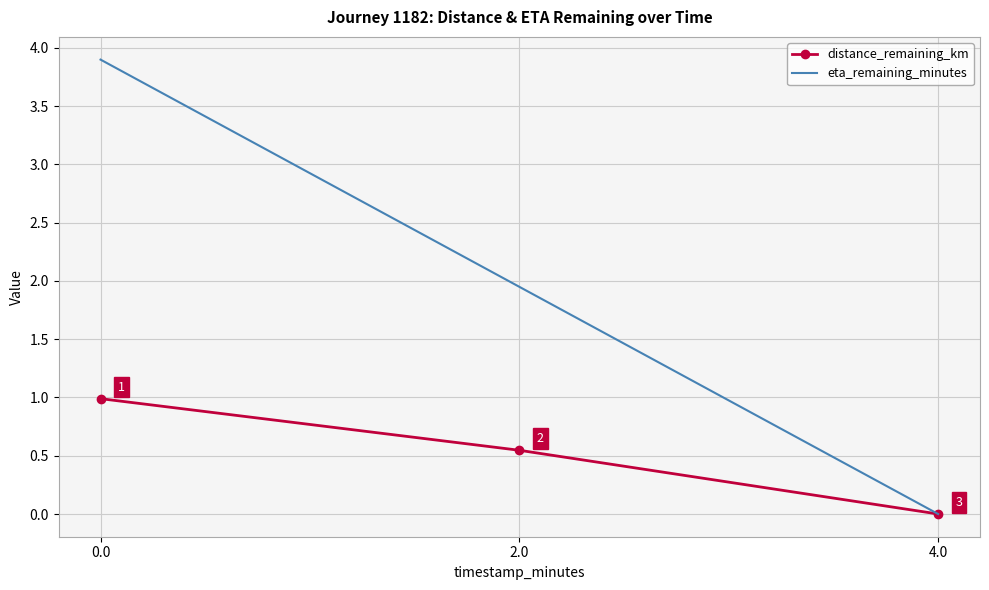

Which category has the lowest value across all series?

4.0